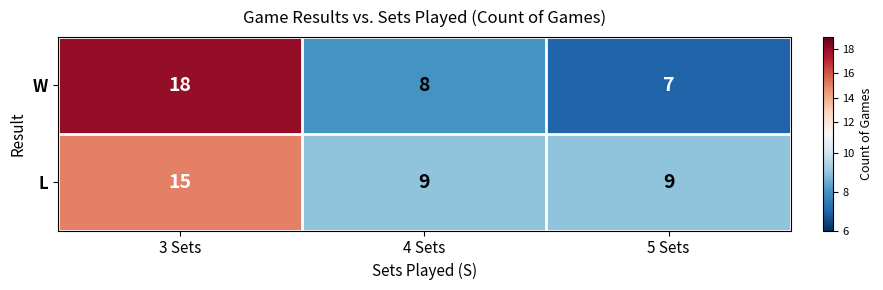

Reading left to right, extract all data points from this chart.

W: 3 Sets=18	4 Sets=8	5 Sets=7
L: 3 Sets=15	4 Sets=9	5 Sets=9